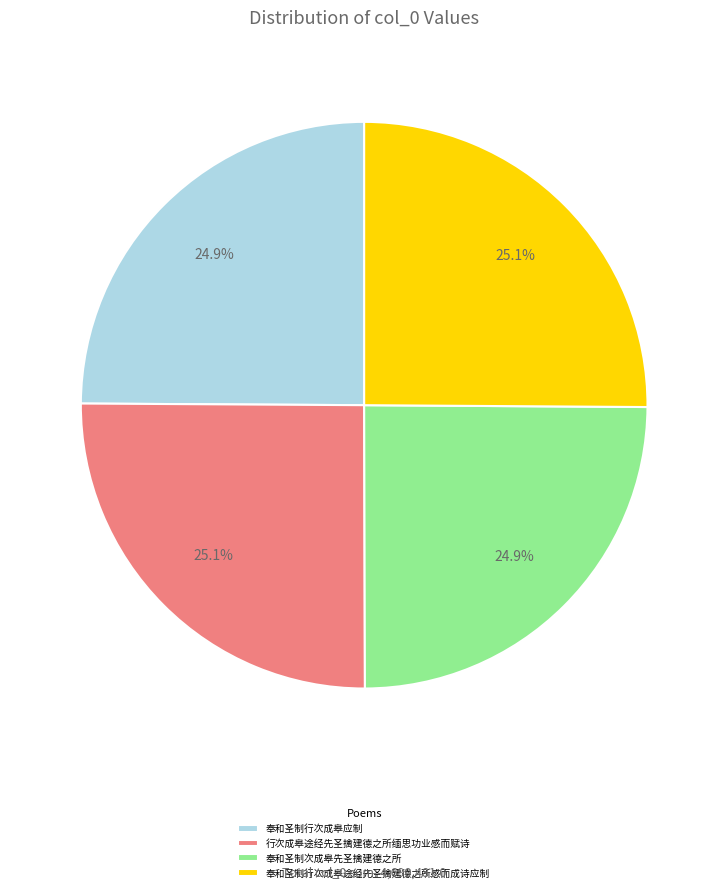

Approximately how many times larger is the value at 奉和圣制次成皋先圣擒建德之所 compared to 行次成皋途经先圣擒建德之所缅思功业感而赋诗?

1.0